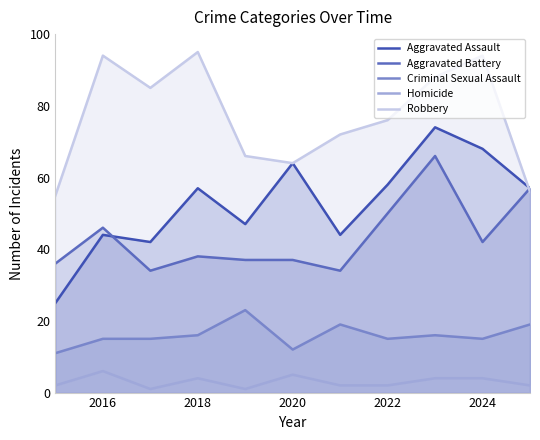

At which label does Homicide first exceed 2?

2016